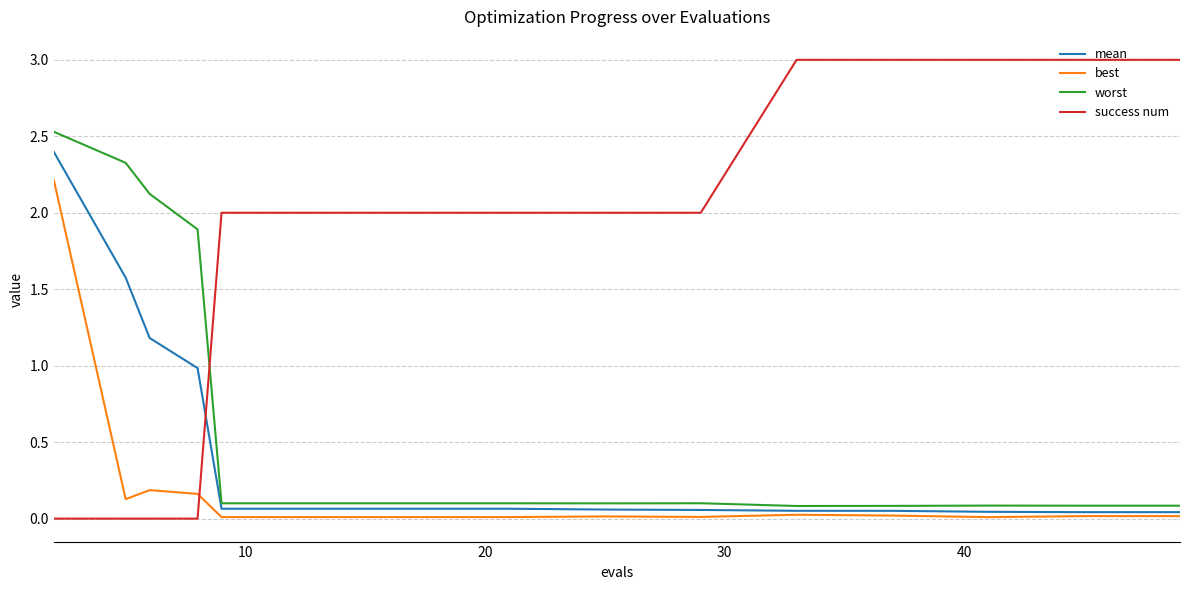

Which series ends up on top after the final intersection of success num and mean?

success num